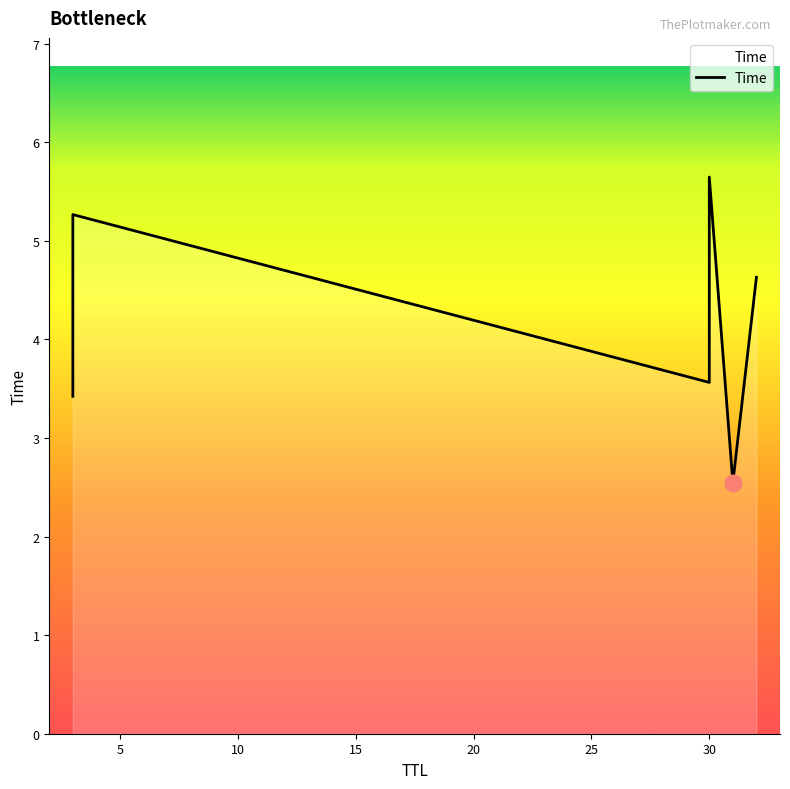

What is the sum of the values at 5 and 25?

9.9